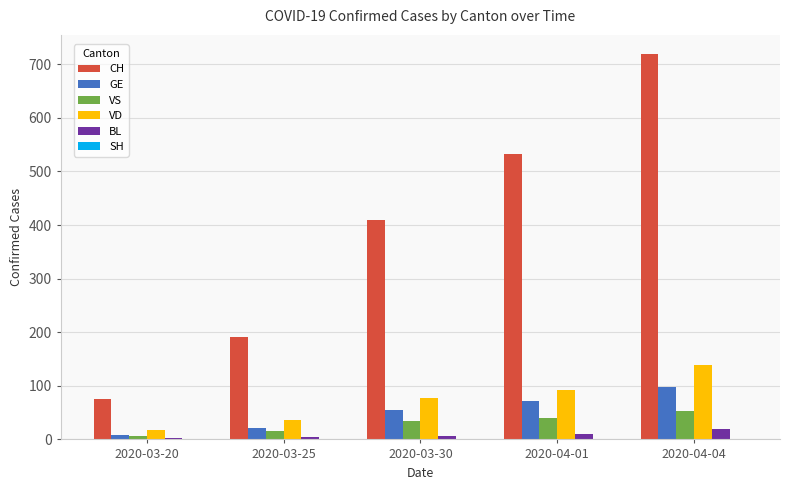

What is the sum of all BL values?

45